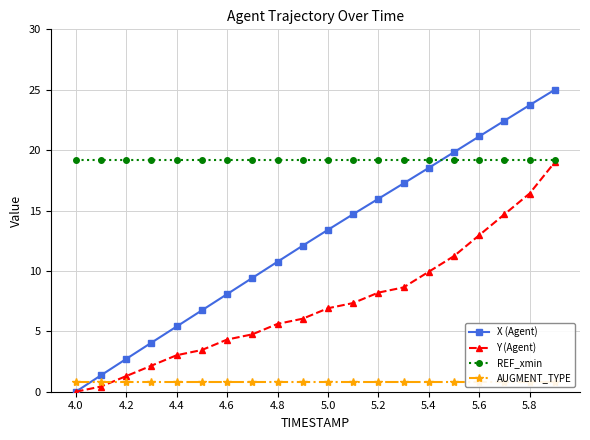

Is it true that Y (Agent) equals 4.5 at 4.4?

False